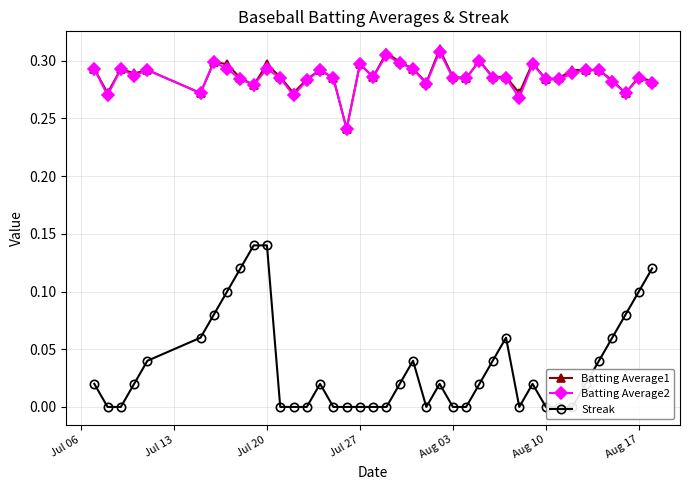

How many Batting Average1 values are between 0 and 1?

40